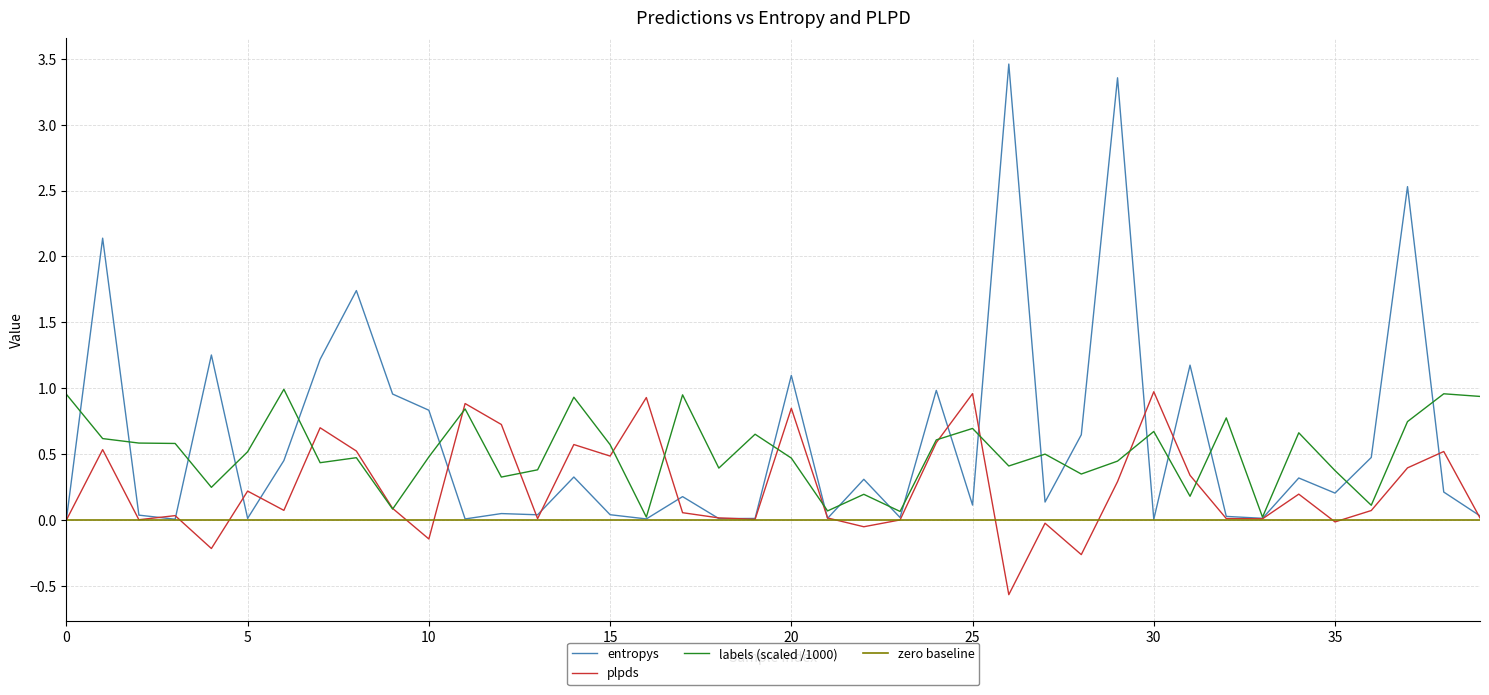

Between 27 and 37, which series saw the biggest shift?

entropys